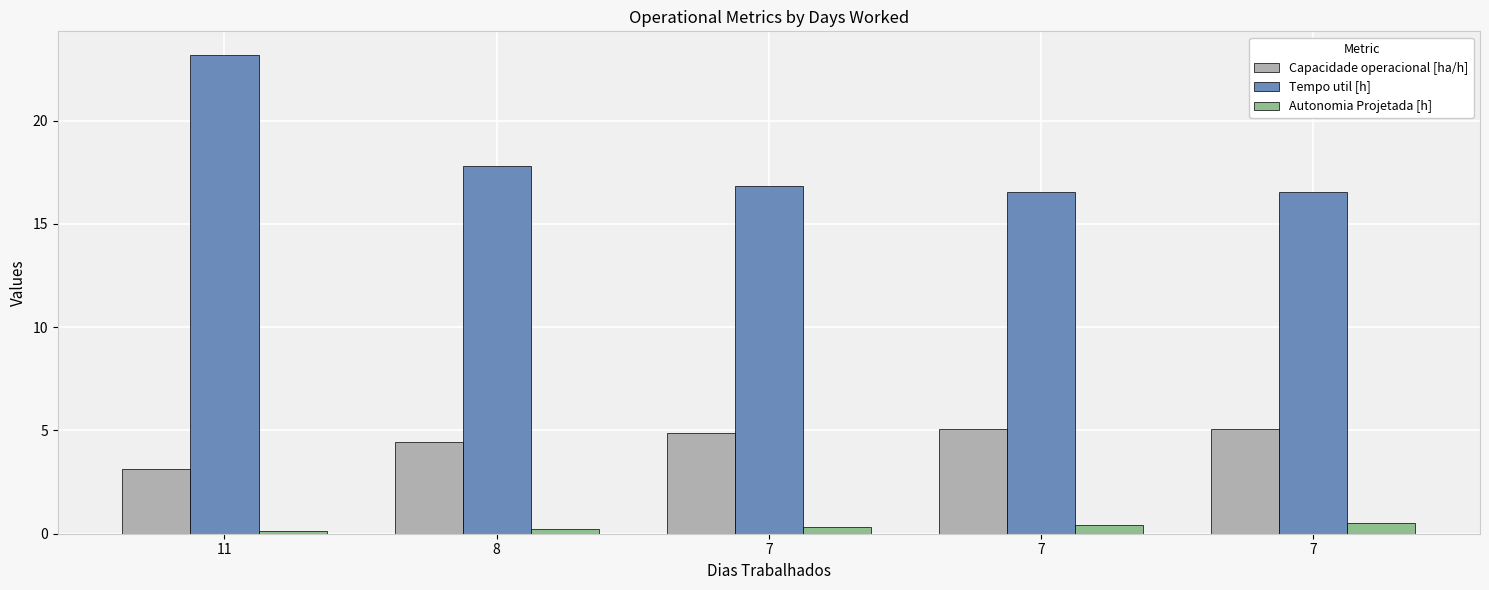

At 11, list the series in order from largest to smallest.

Tempo util [h], Capacidade operacional [ha/h], Autonomia Projetada [h]